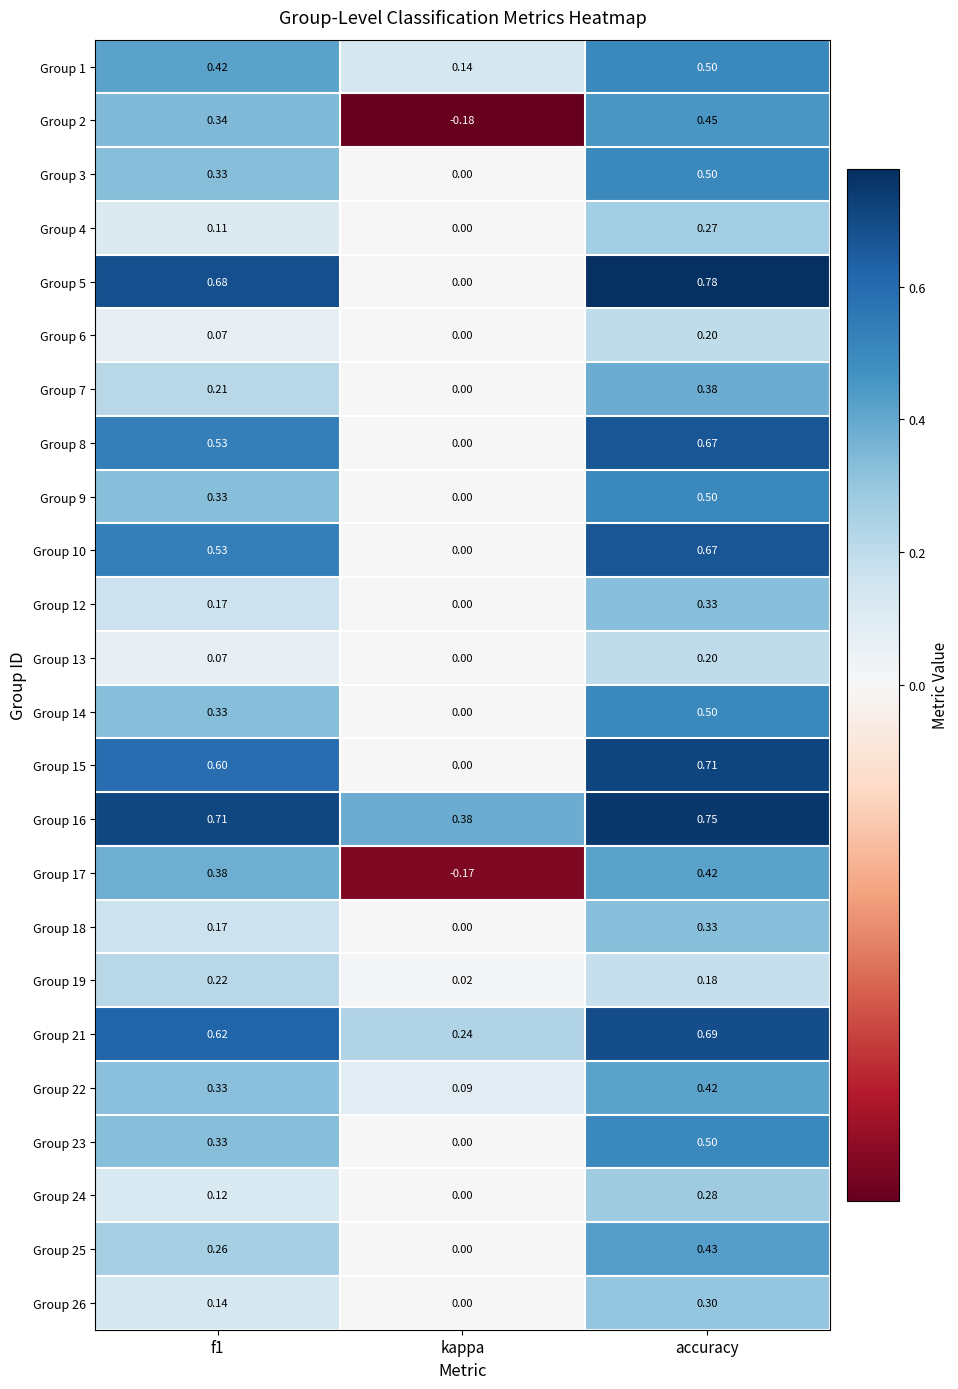

At how many categories does at least one series exceed 0?

3